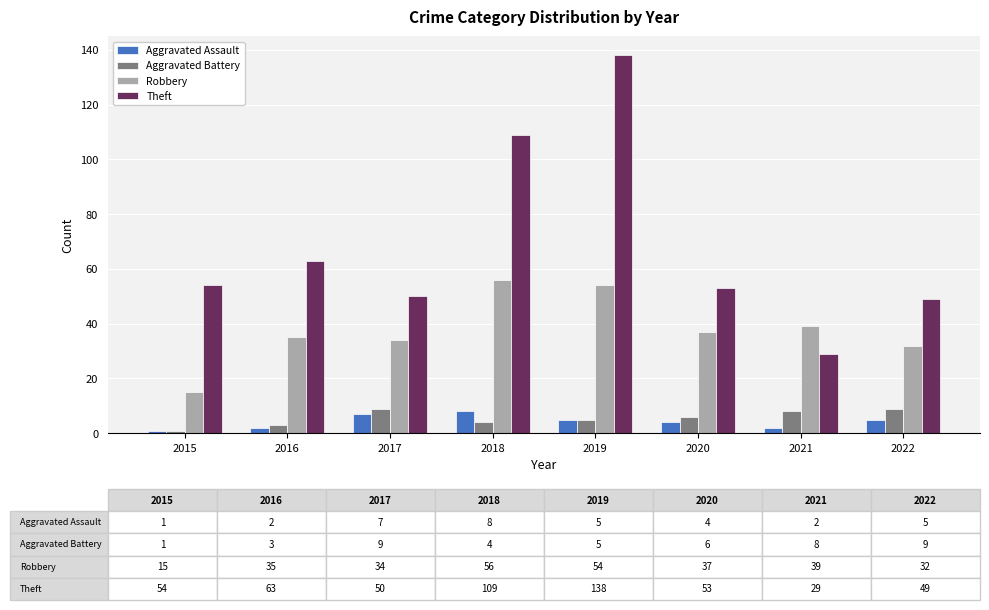

Read the Aggravated Assault value at 2021.

2